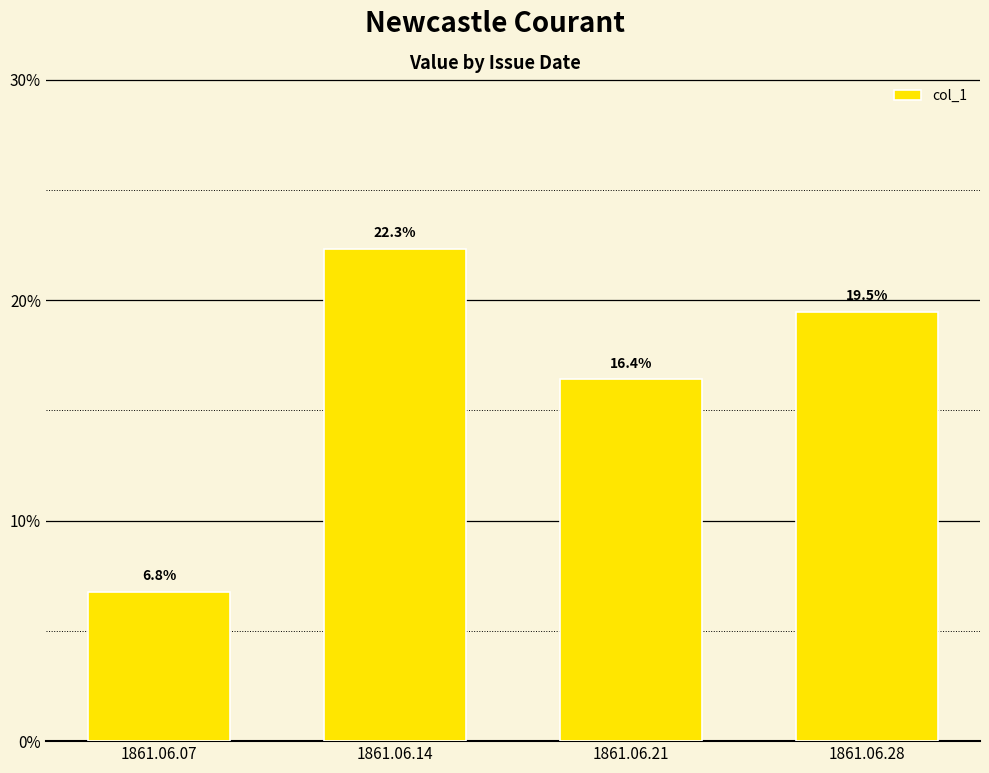

Which has a higher value, 1861.06.28 or 1861.06.14?

1861.06.14